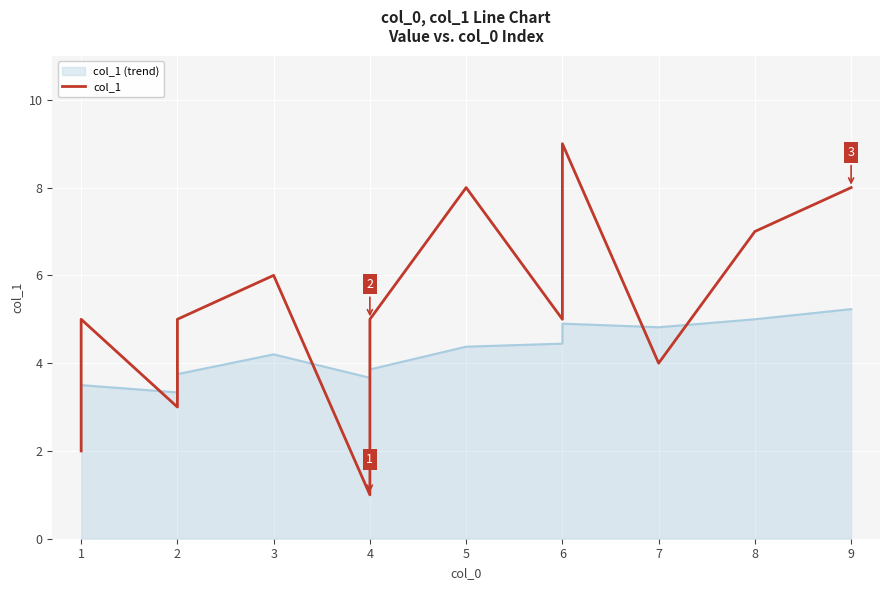

How many lines are shown in the chart?

1